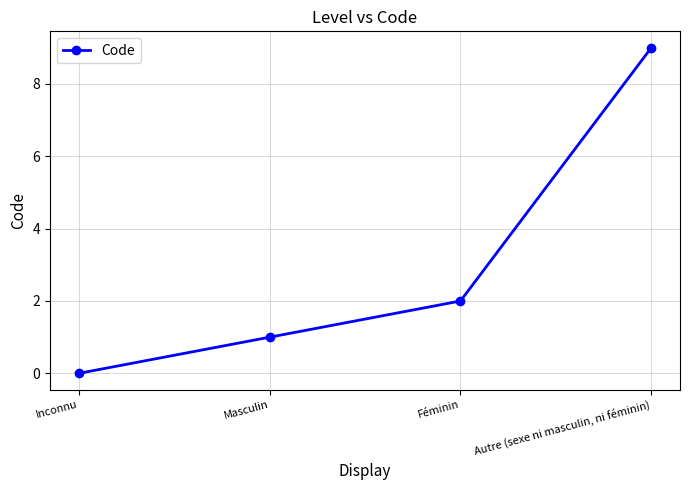

Between Inconnu and Autre (sexe ni masculin, ni féminin), which is larger?

Autre (sexe ni masculin, ni féminin)